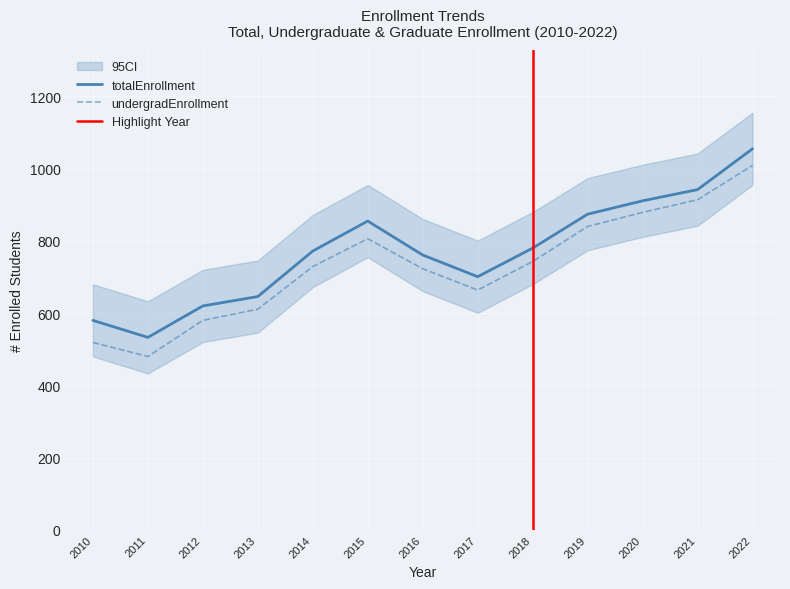

What is the approximate value of undergradEnrollment at 2018, to the nearest 100?

700